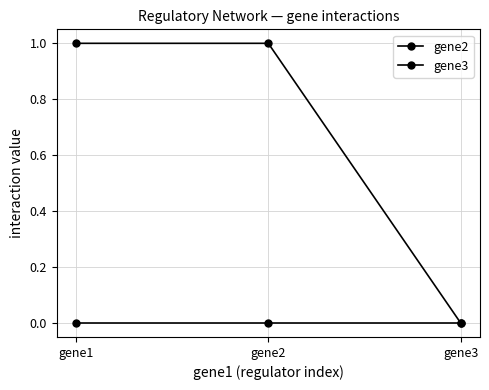

Reading left to right, transcribe all the data shown in this chart.

gene2: gene1=0	gene2=0	gene3=0
gene3: gene1=1	gene2=1	gene3=0